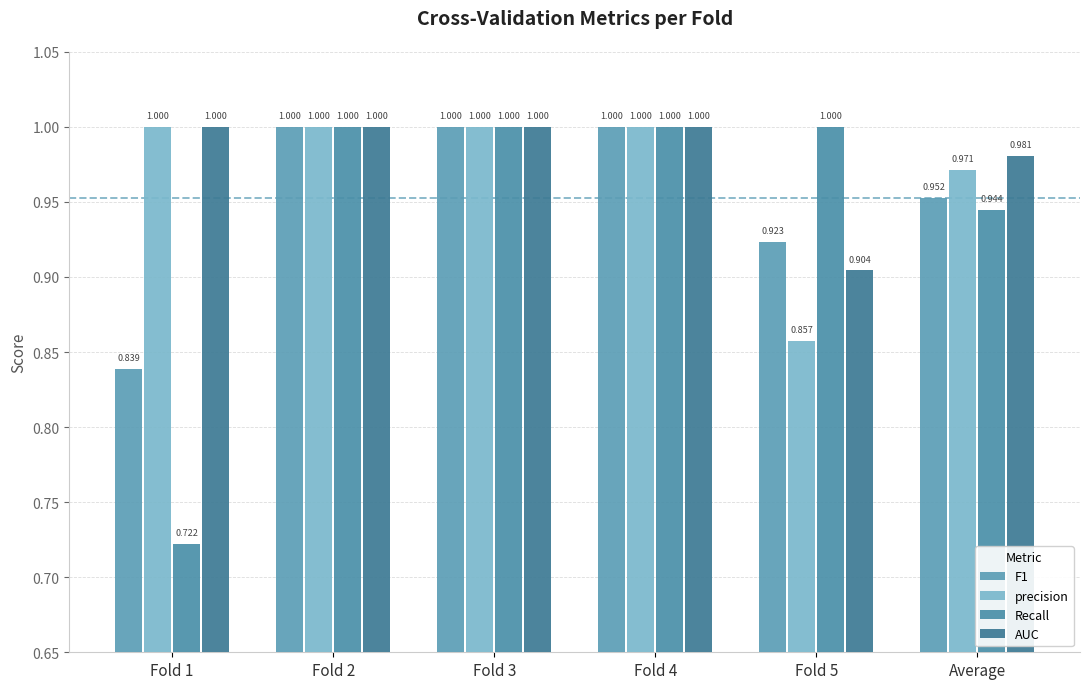

Is it true that AUC equals 1.8 at Average?

False